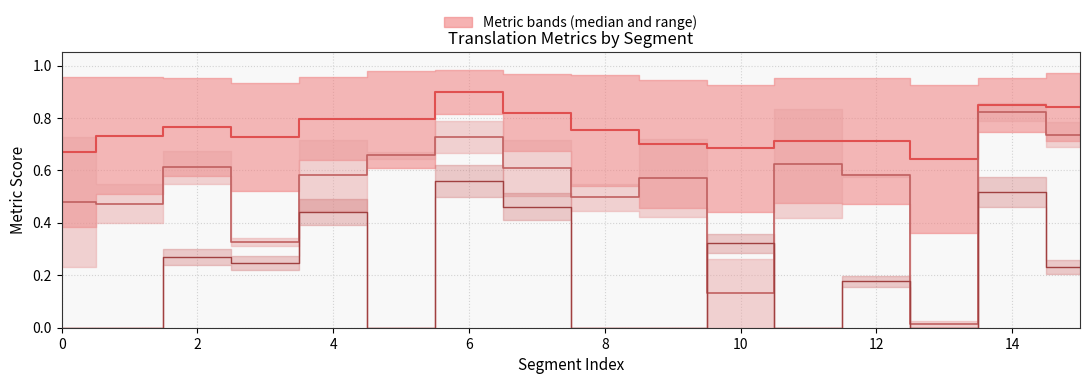

What is the value of the Median (chrf+bert)/2 point at the 9th from the left?

0.8